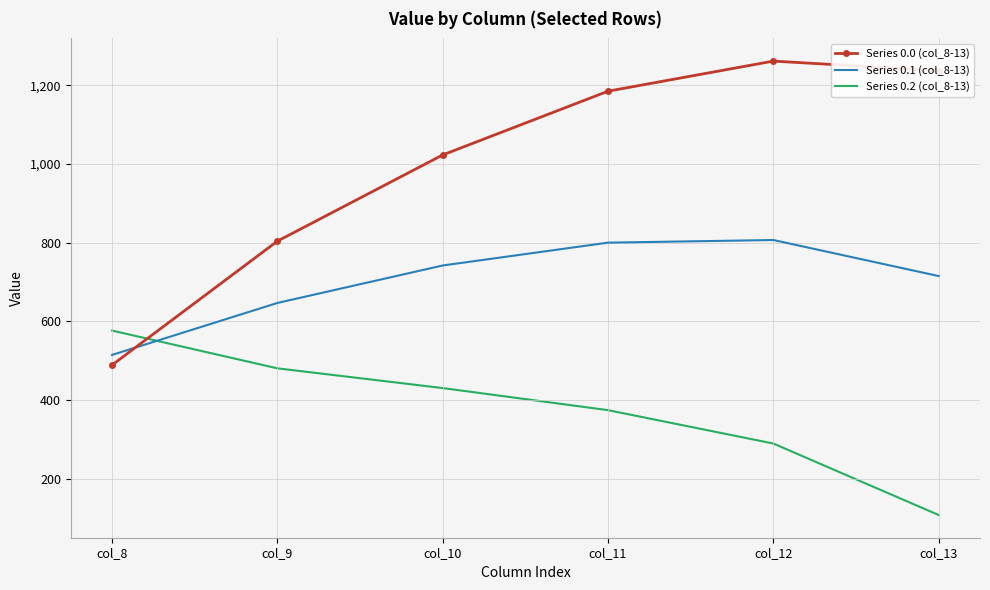

True or false: Series 0.1 (col_8-13) and Series 0.0 (col_8-13) intersect in this chart.

True